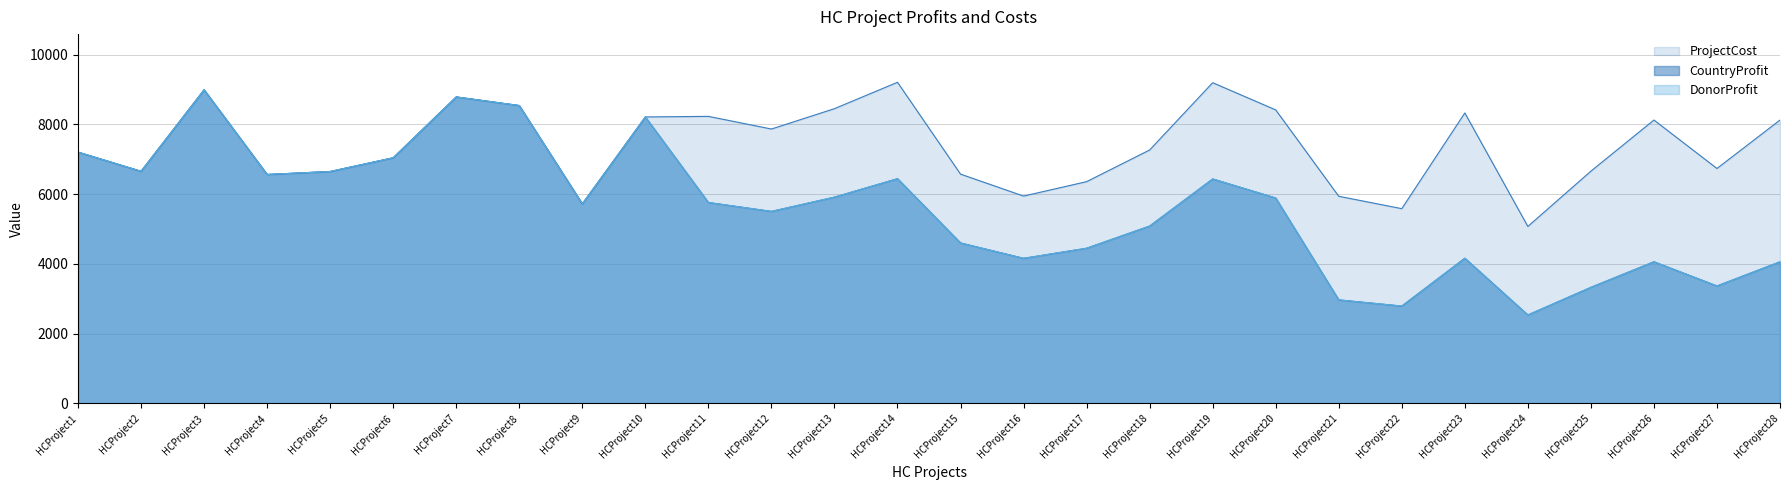

Is the value of ProjectCost at HCProject20 greater than the value of DonorProfit at HCProject17?

Yes